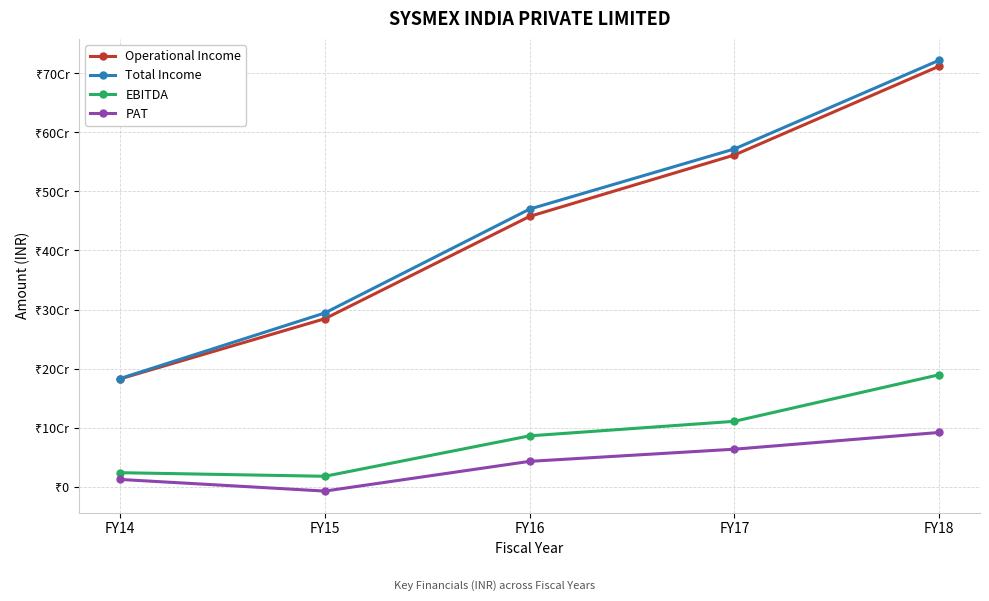

What is the difference between the highest and lowest values at FY16?

427358644